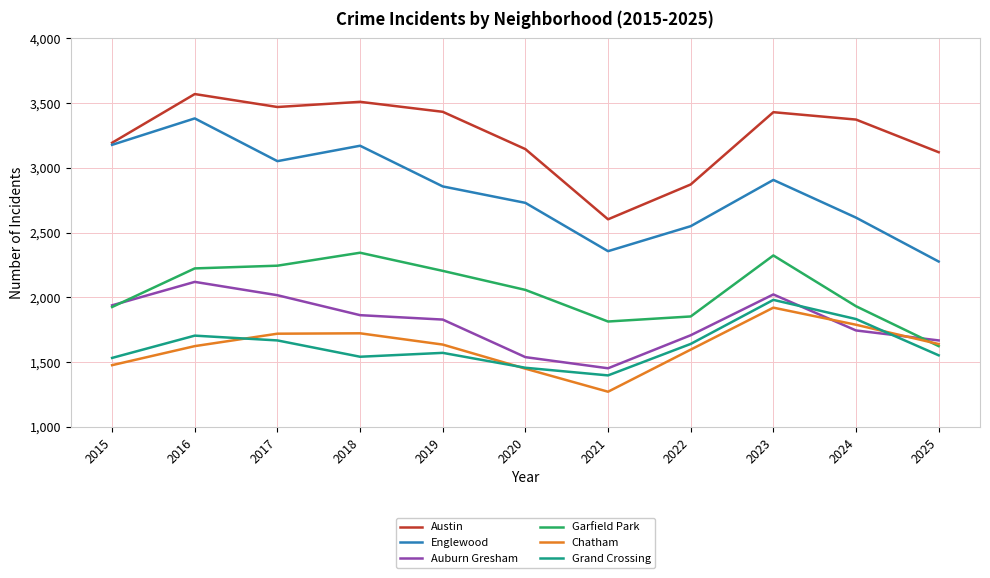

Does the chart display data point markers on the line(s)?

No